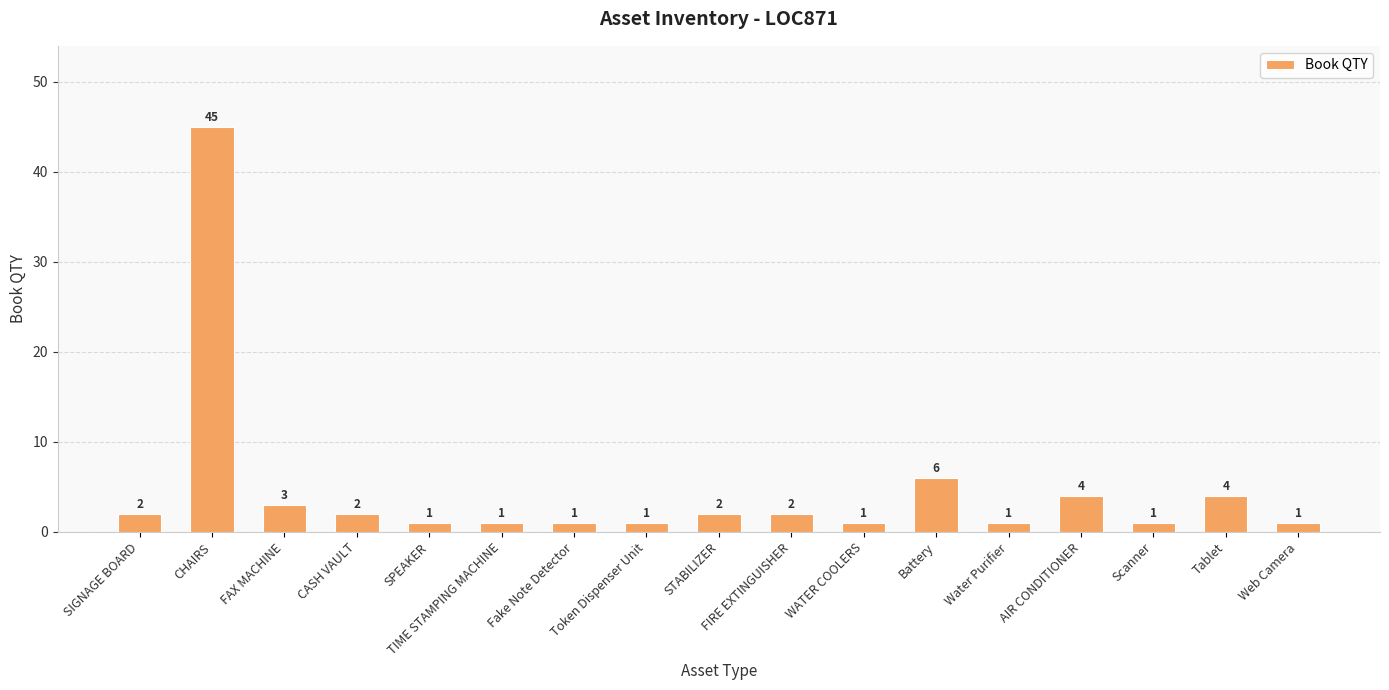

What is the label of the 8th bar from the right?

FIRE EXTINGUISHER